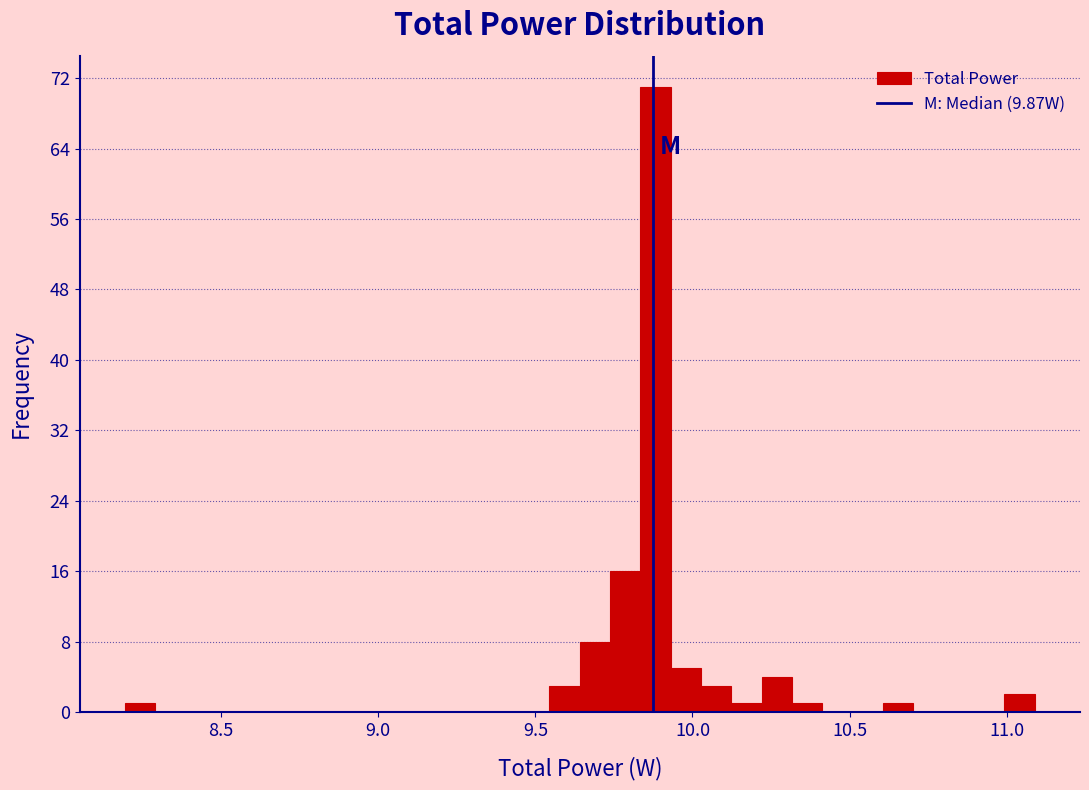

Read against the x-axis, roughly where is the centre of the tallest bar?

9.90